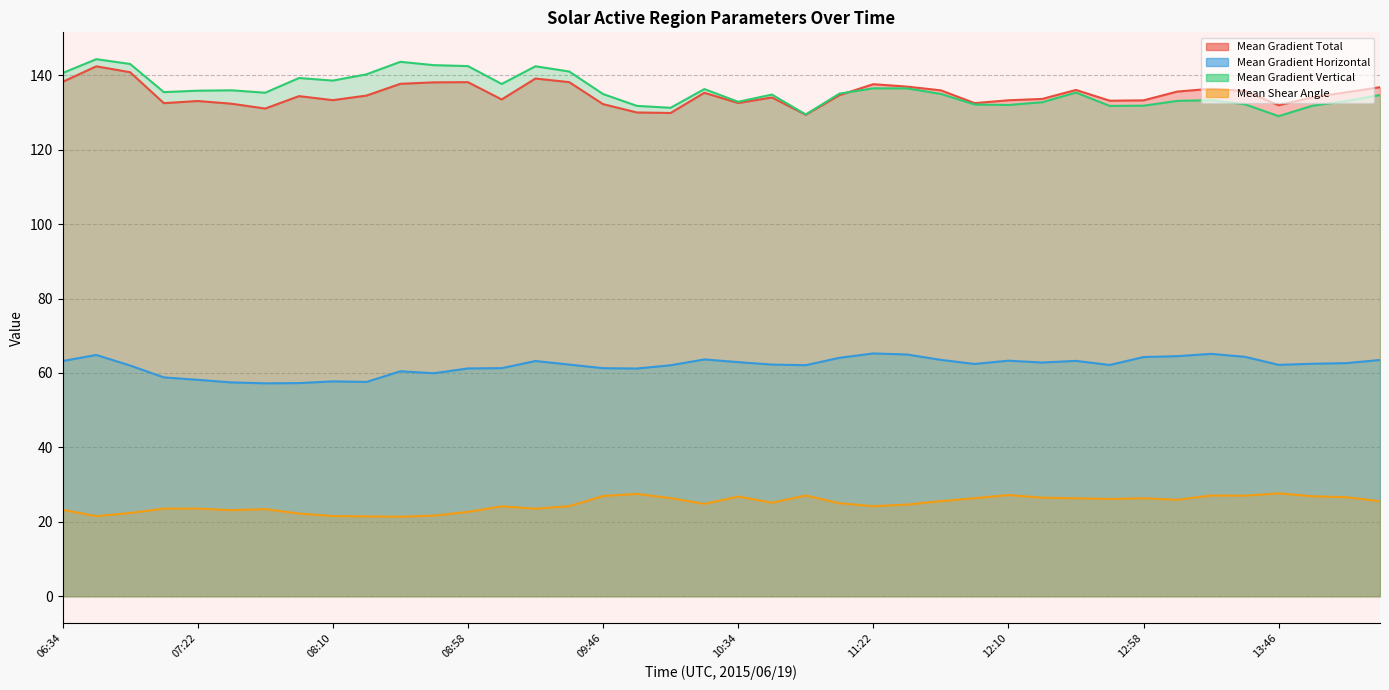

The value of Mean Gradient Vertical at 12:22 is 42.7. True or false?

False